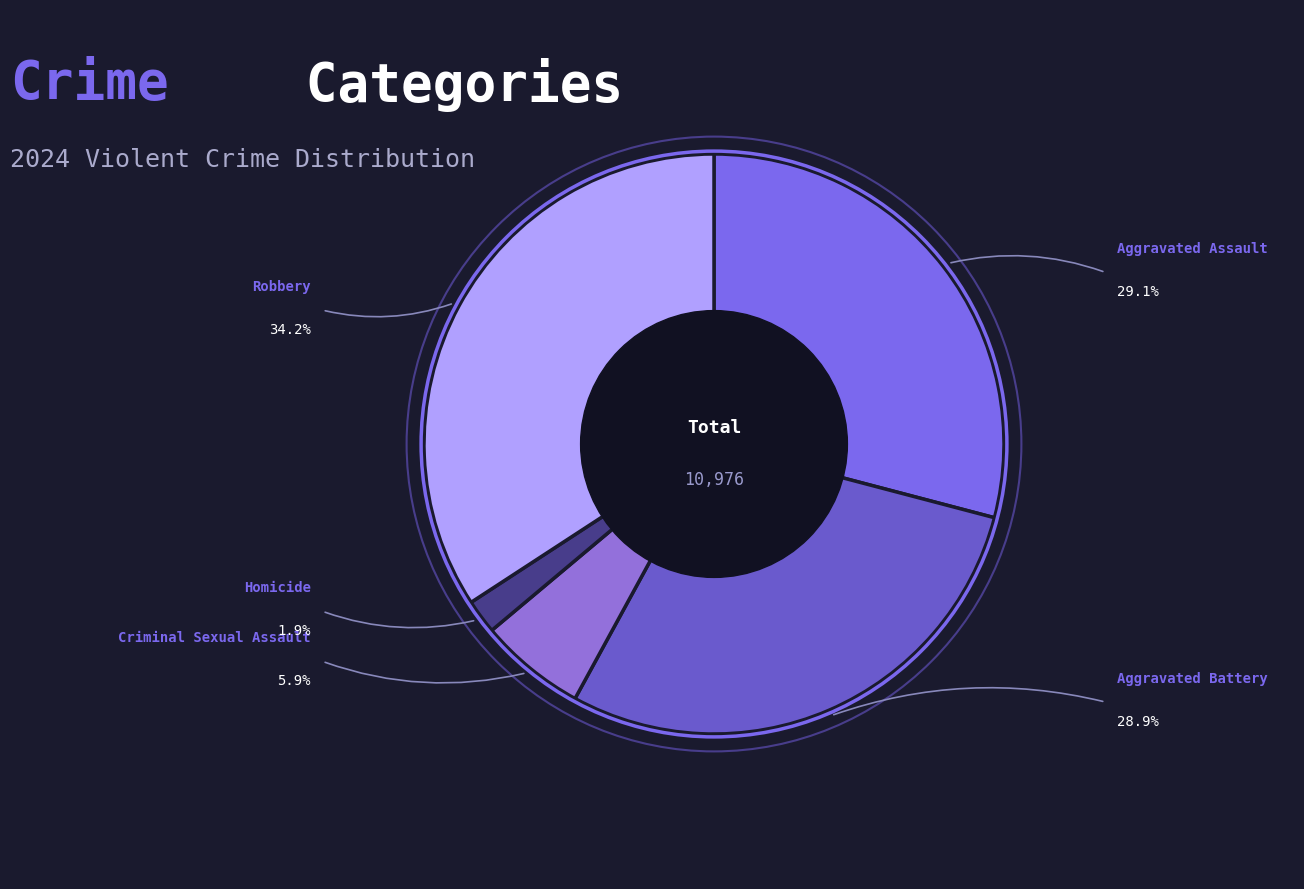

Between Aggravated Battery and Robbery, which is larger?

Robbery